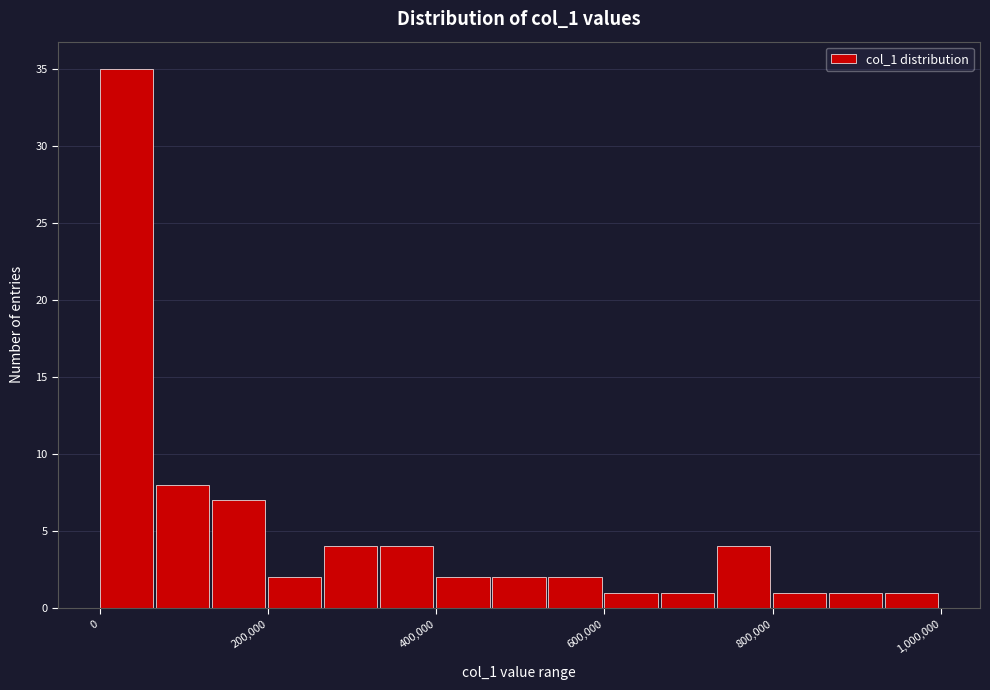

Read against the x-axis, roughly where is the centre of the tallest bar?

40000